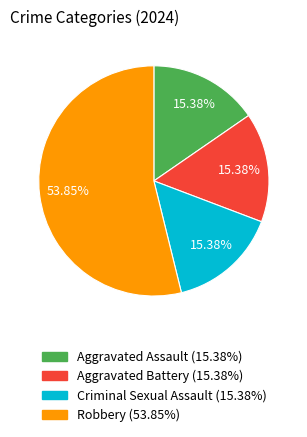

How many slices are in this pie chart?

4